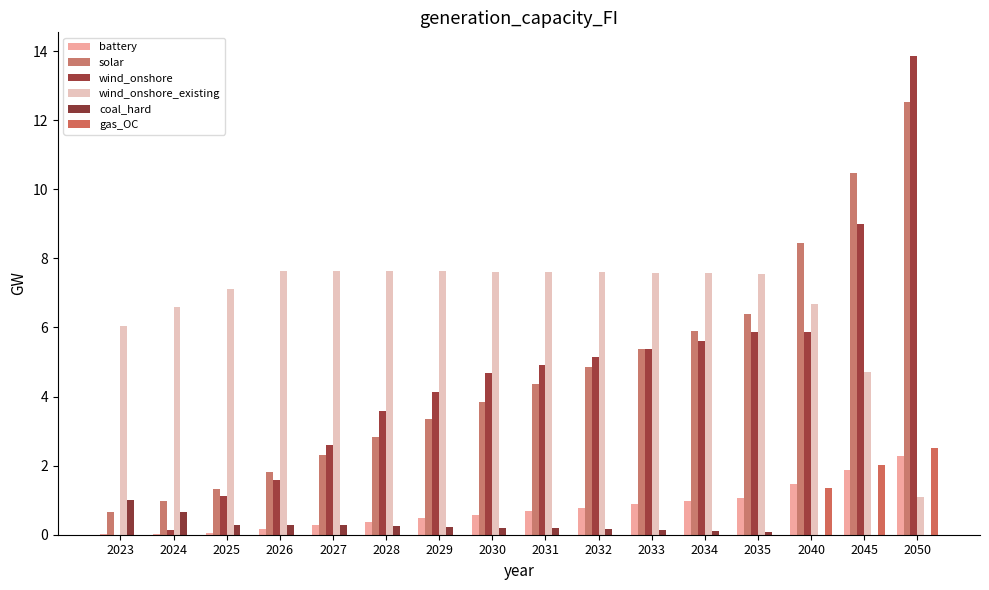

List the labels in order of wind_onshore value, largest first.

2050, 2045, 2040, 2035, 2034, 2033, 2032, 2031, 2030, 2029, 2028, 2027, 2026, 2025, 2024, 2023